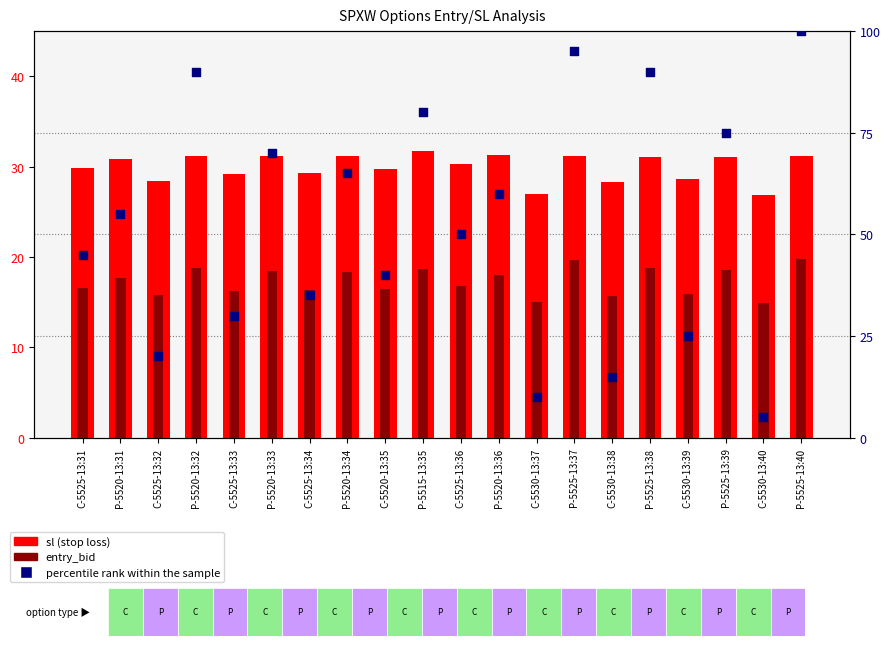

Which series has the largest total across all categories?

percentile rank within the sample